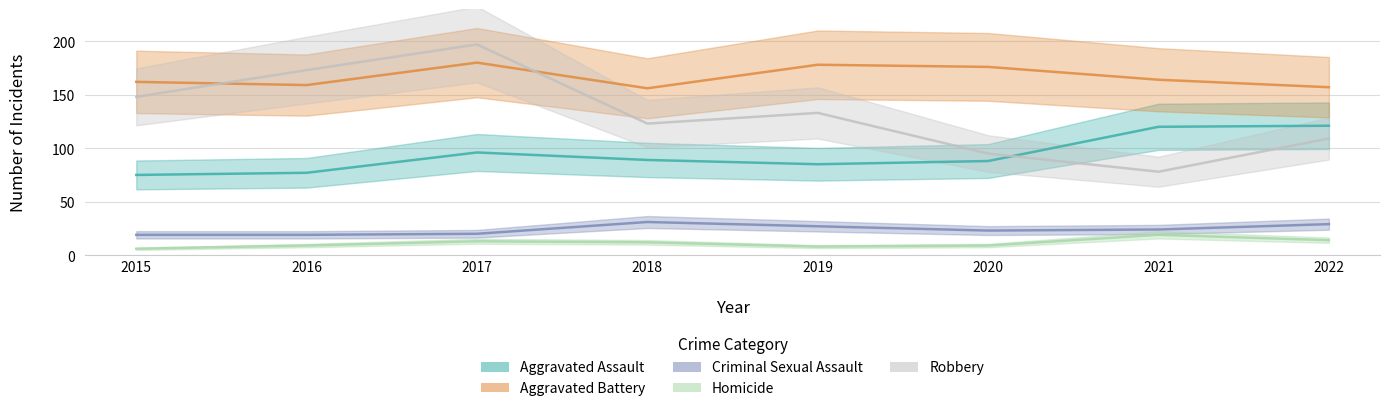

True or false: Homicide and Aggravated Assault cross at least once.

False